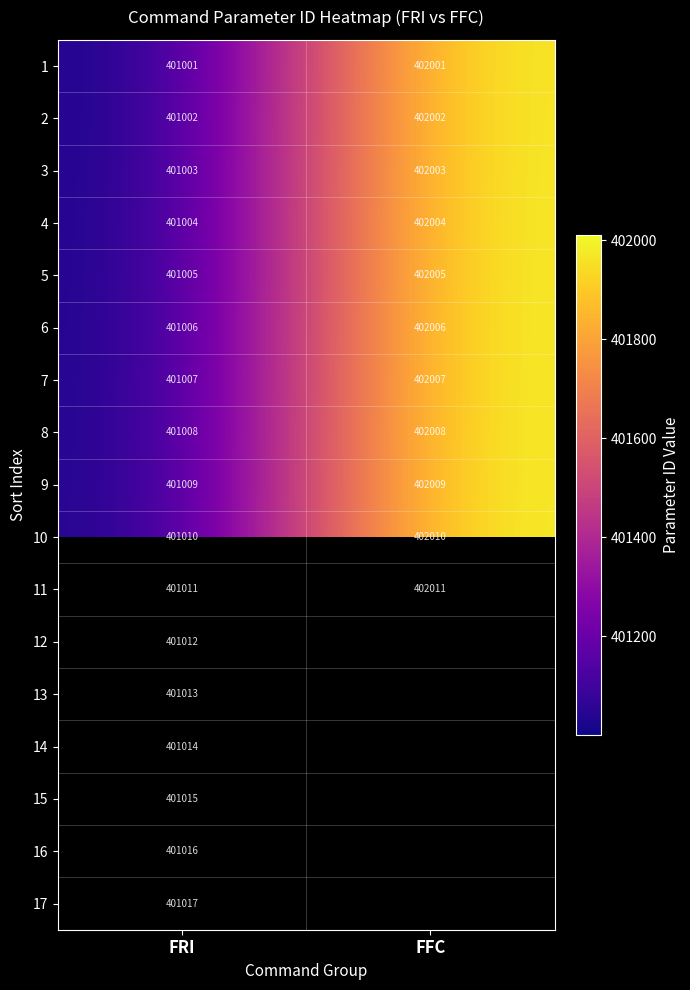

Rank the series at FRI from highest to lowest value.

17, 16, 15, 14, 13, 12, 11, 10, 9, 8, 7, 6, 5, 4, 3, 2, 1